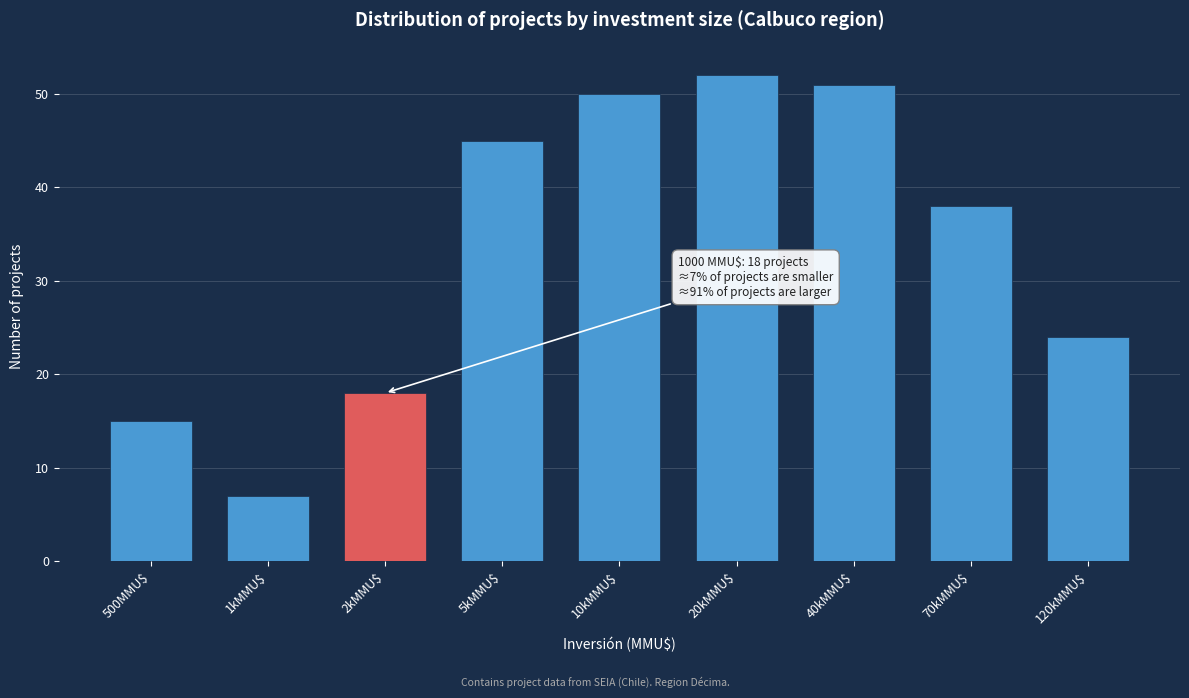

Reading left to right, extract all data points from this chart.

15	7	18	45	50	52	51	38	24